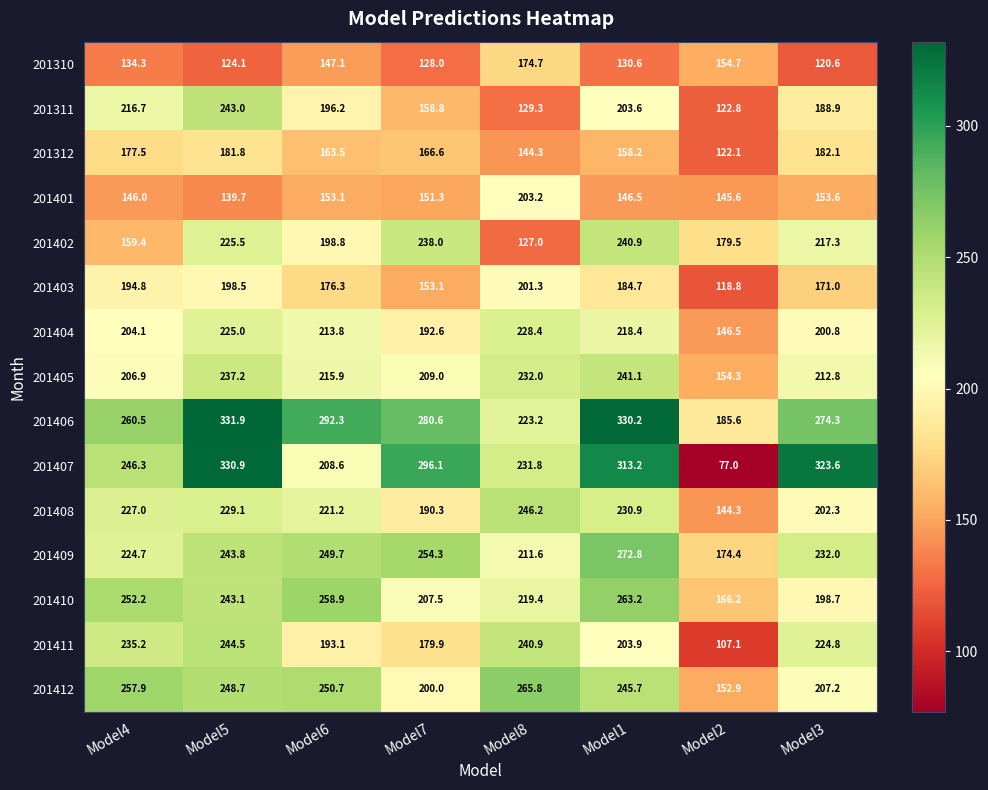

What is the average value of the 201403 series?

174.8